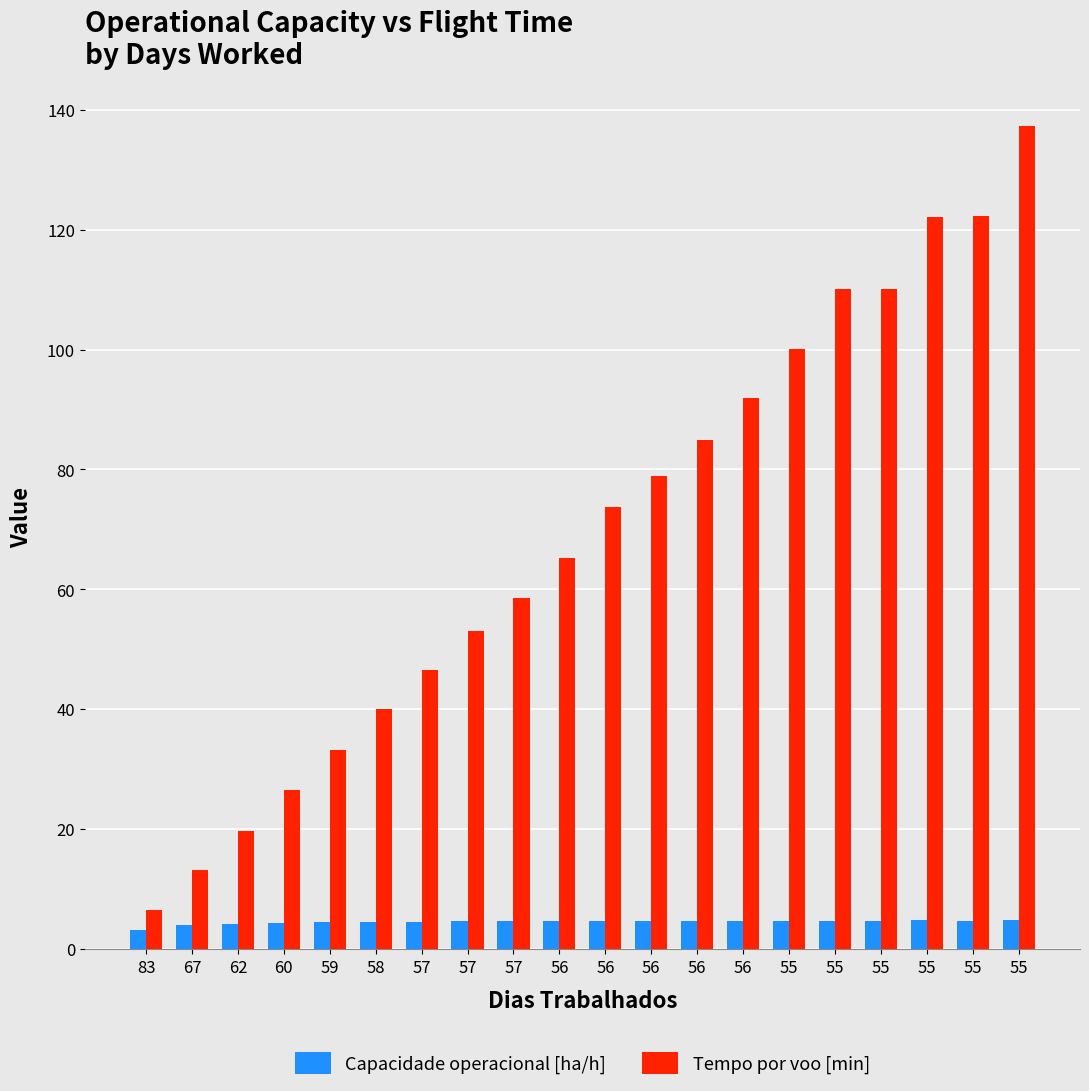

How many data points does each series have?

20